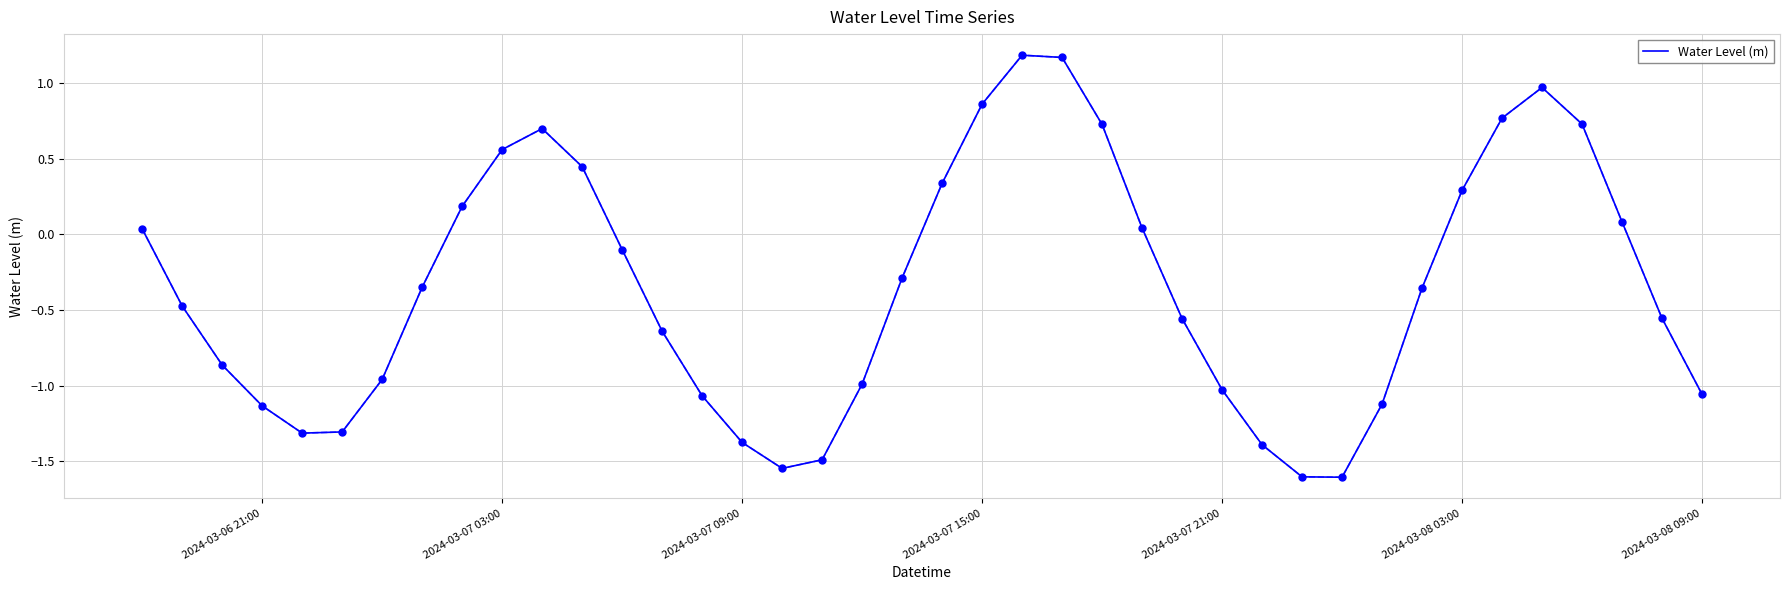

What is the difference between the maximum and minimum values?

2.8